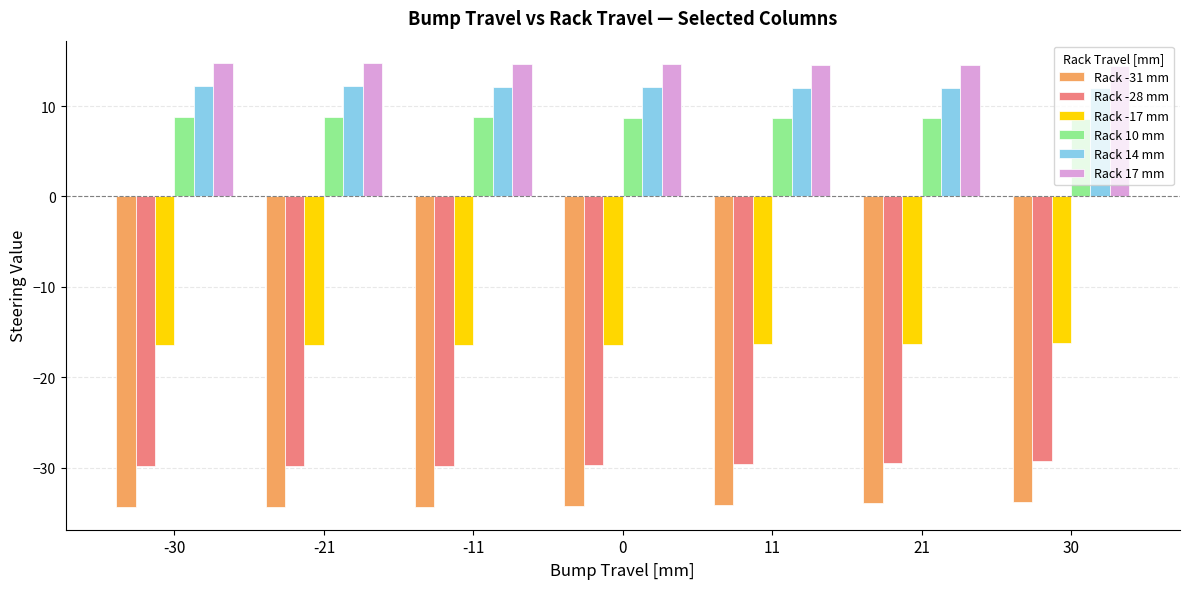

What is the highest value of the Rack 17 mm series?

14.8